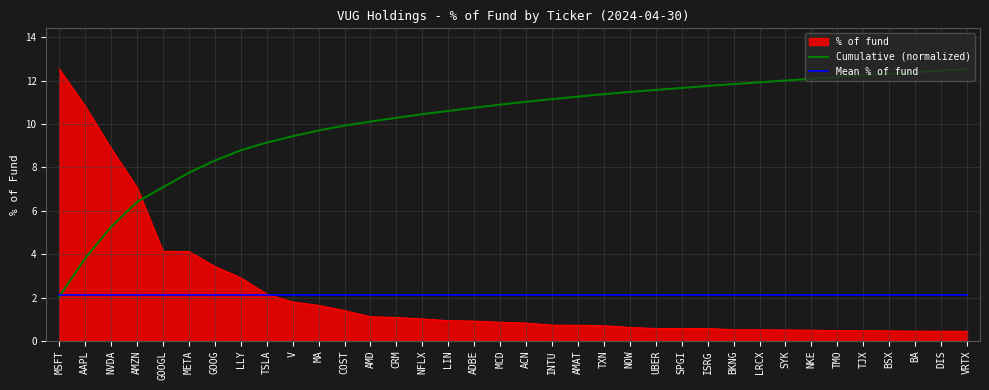

What is the maximum value shown in the chart?

12.5